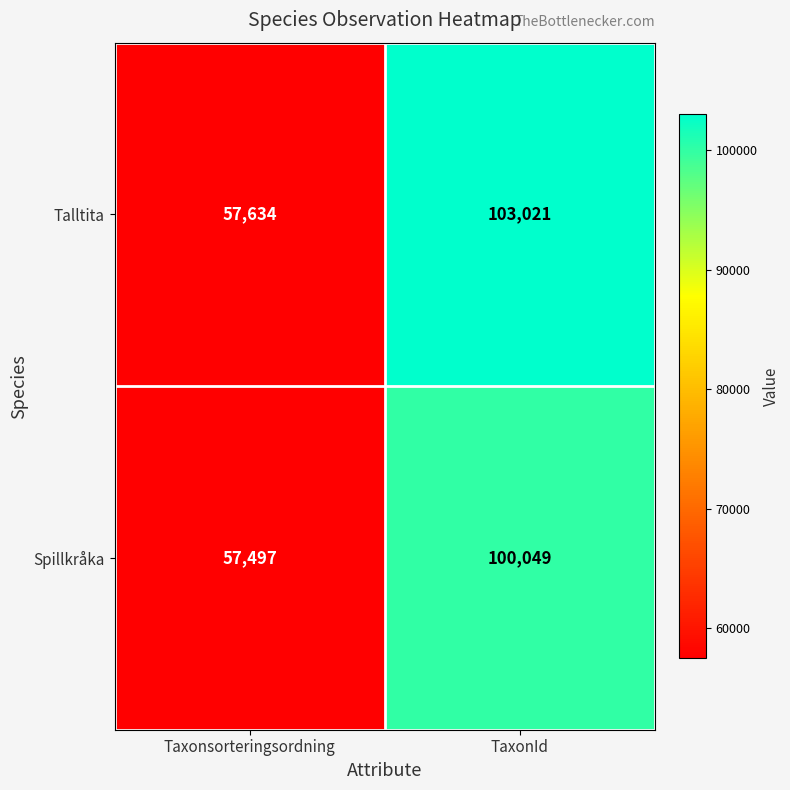

Which series changed the most between Taxonsorteringsordning and TaxonId?

Talltita